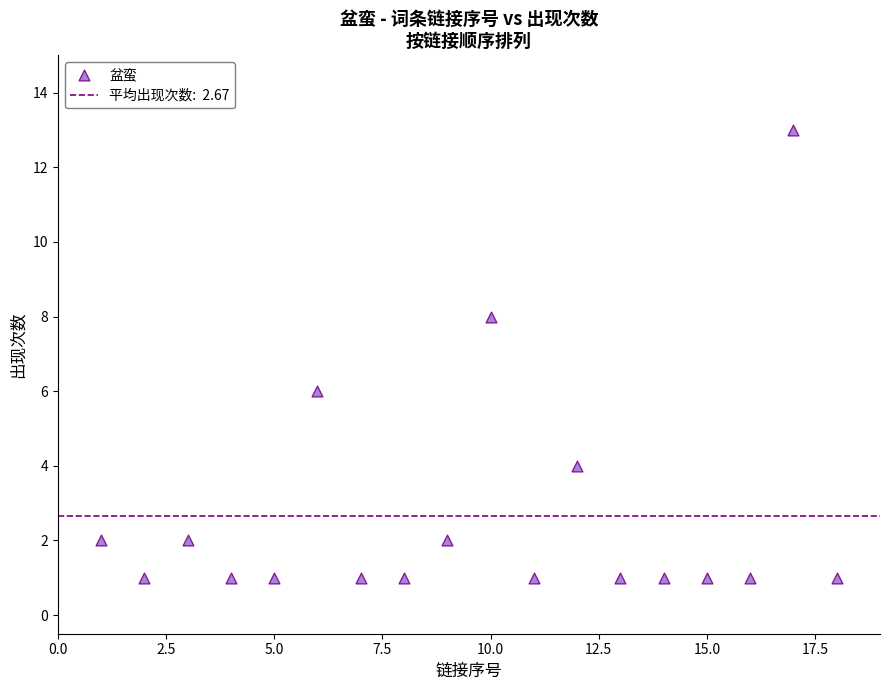

What is the range of X values (max minus min)?

17